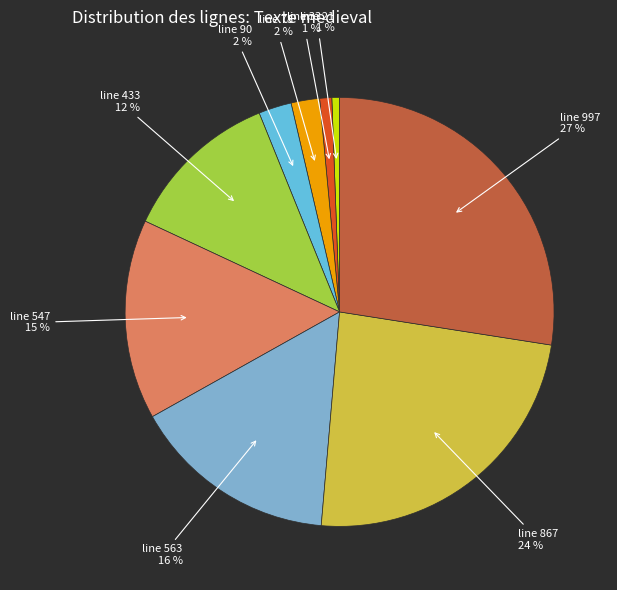

Which slice is the largest?

line 997